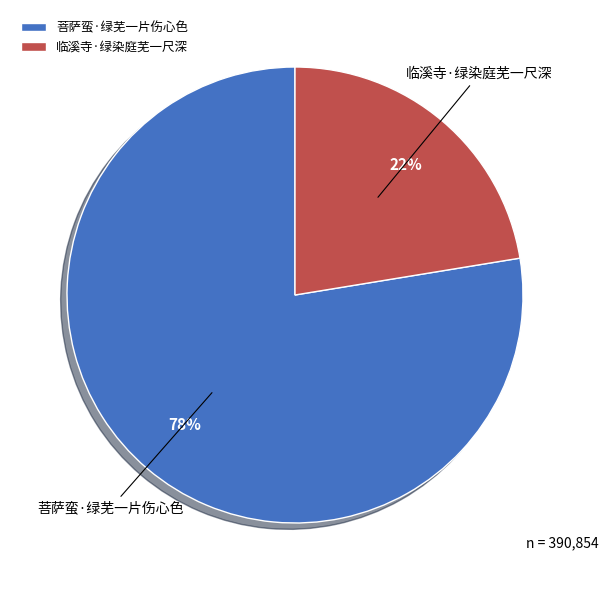

Rank the categories by value from lowest to highest.

临溪寺·绿染庭芜一尺深, 菩萨蛮·绿芜一片伤心色